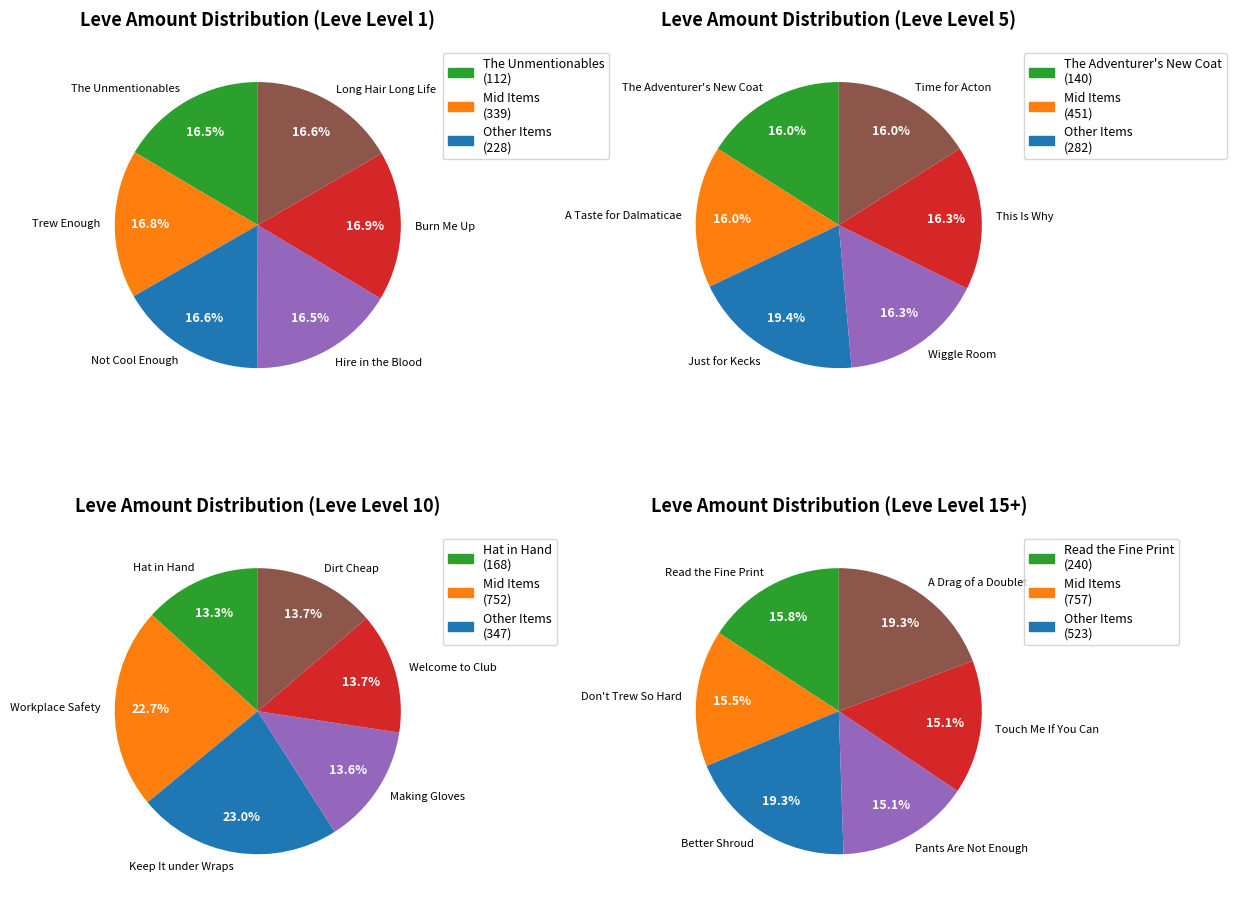

How many slices are in this pie chart?

6